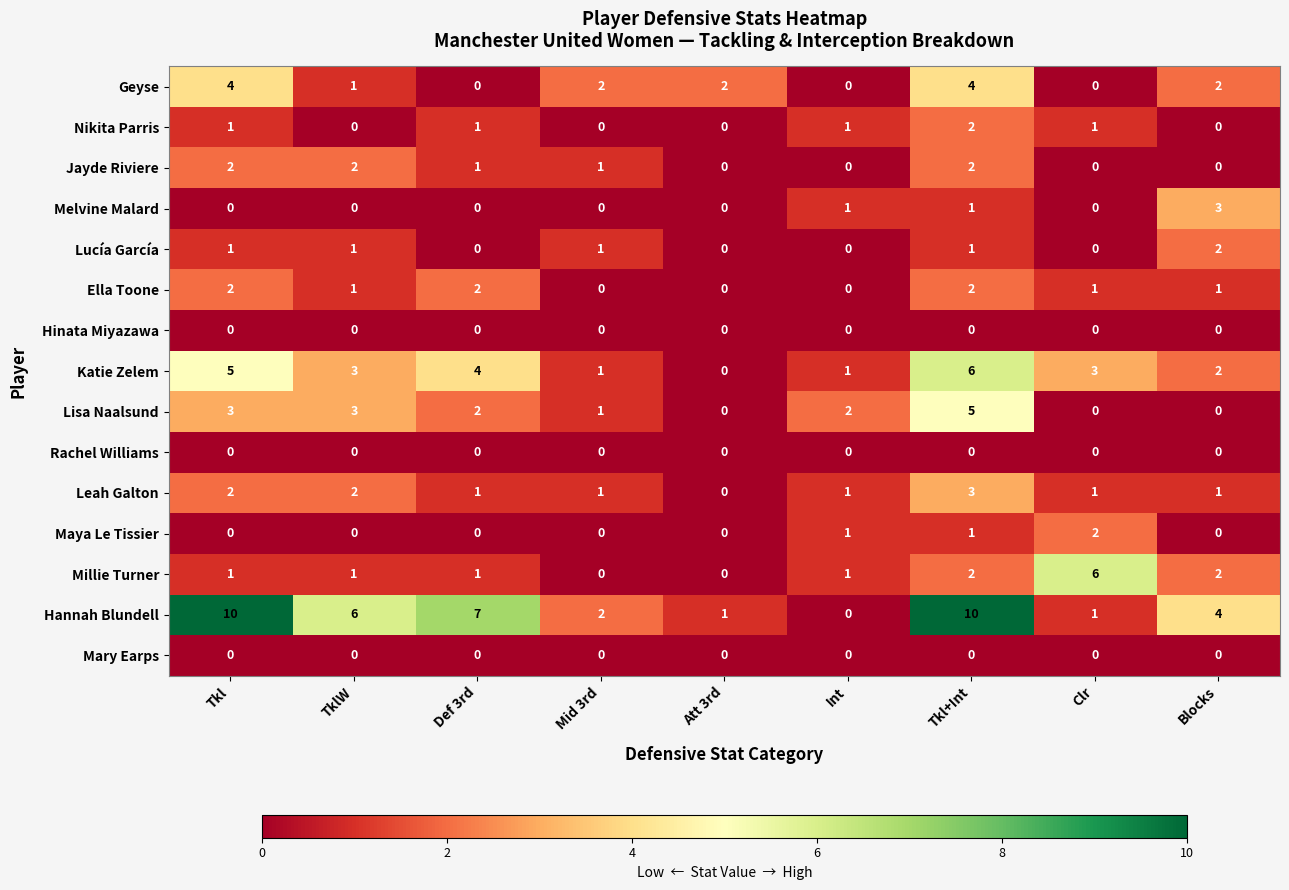

Between Tkl and Blocks, which series saw the biggest shift?

Hannah Blundell